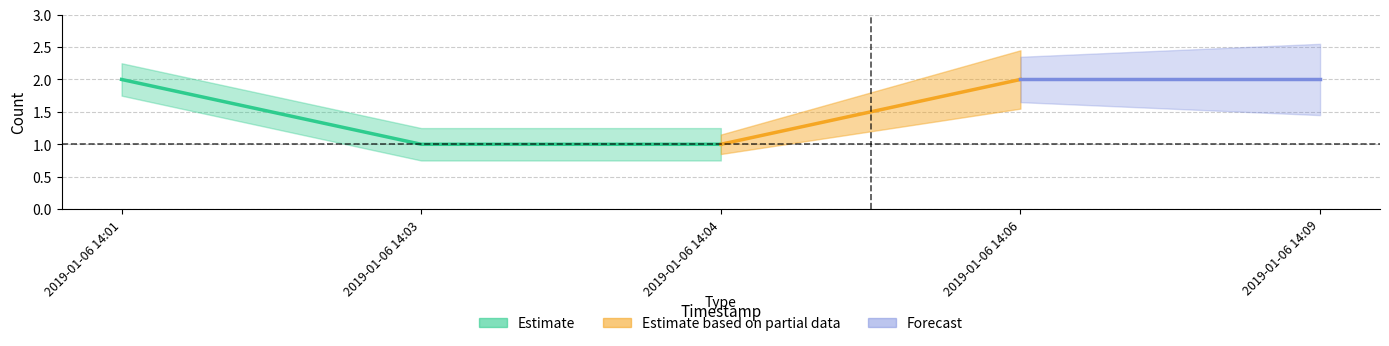

What is the minimum value shown in the chart?

1